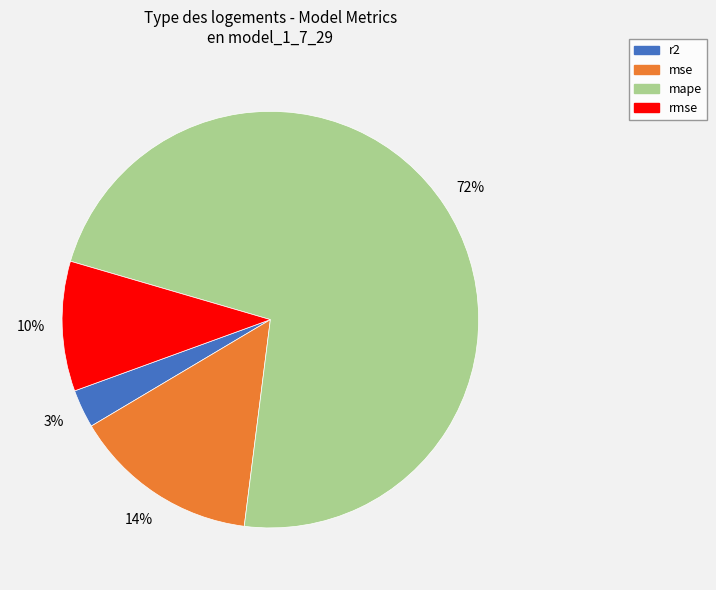

Which slice is the largest?

mape